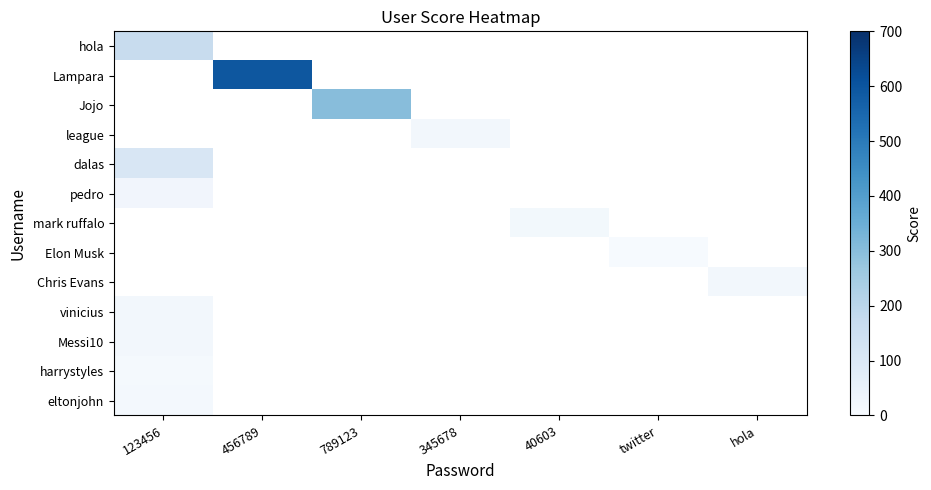

Is the value of hola at 40603 greater than the value of dalas at 789123?

No